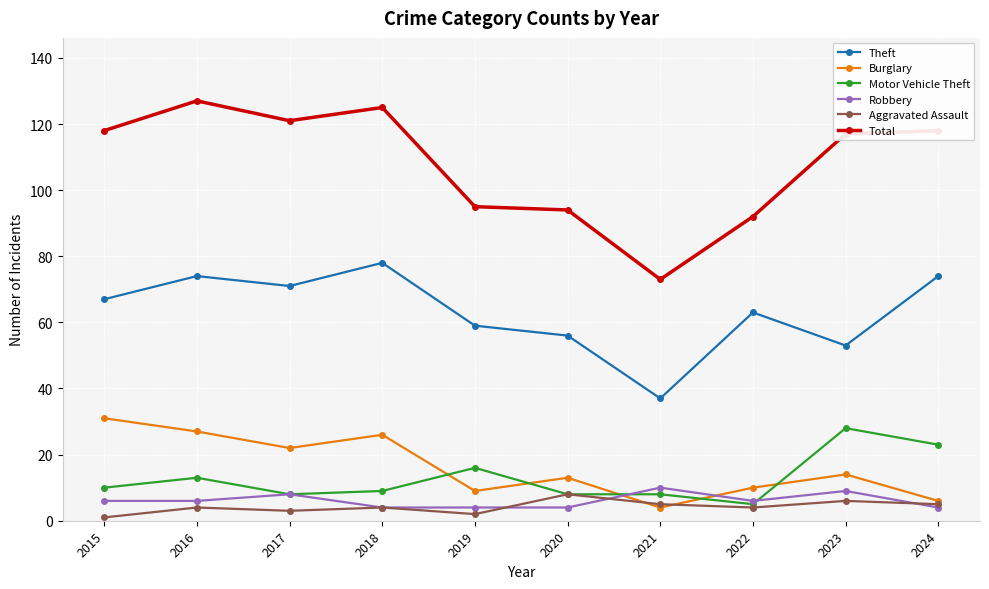

How many interior local valleys does the Burglary series have?

3